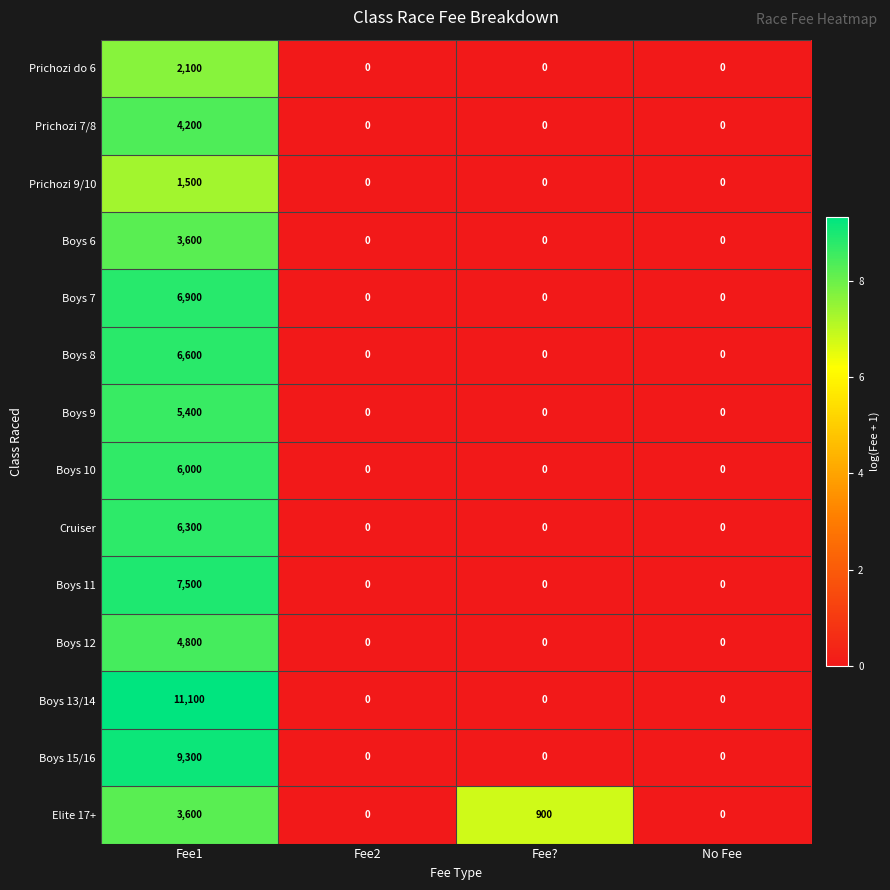

What is the greatest value displayed?

11100